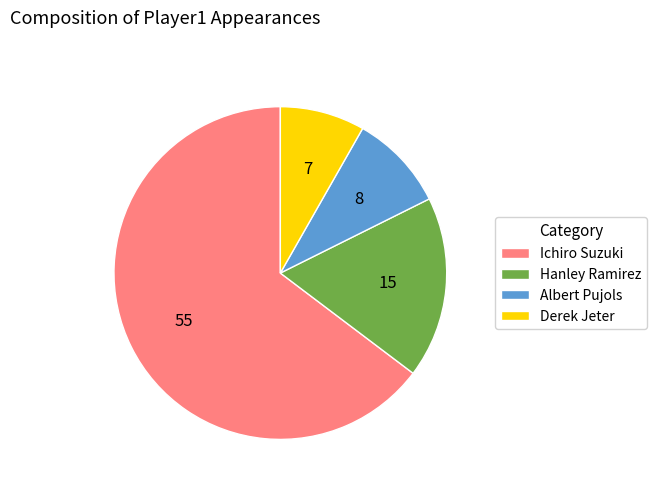

True or false: Ichiro Suzuki accounts for 77% of the total.

False